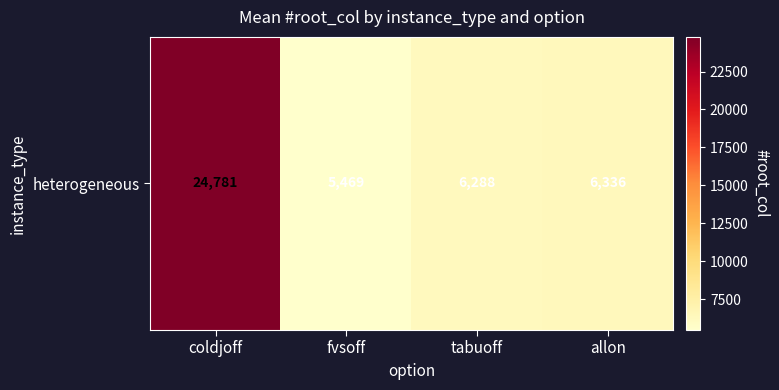

The chart shows a value of 5469 at fvsoff. True or false?

True